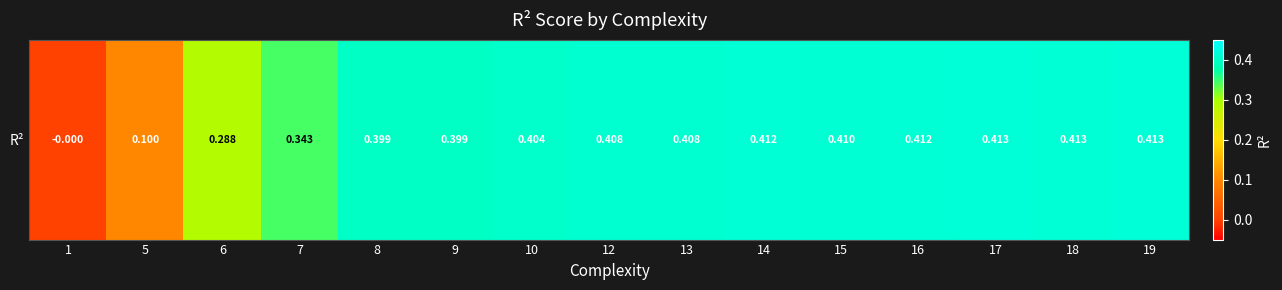

True or false: the data shows 0.5 at 6.

False